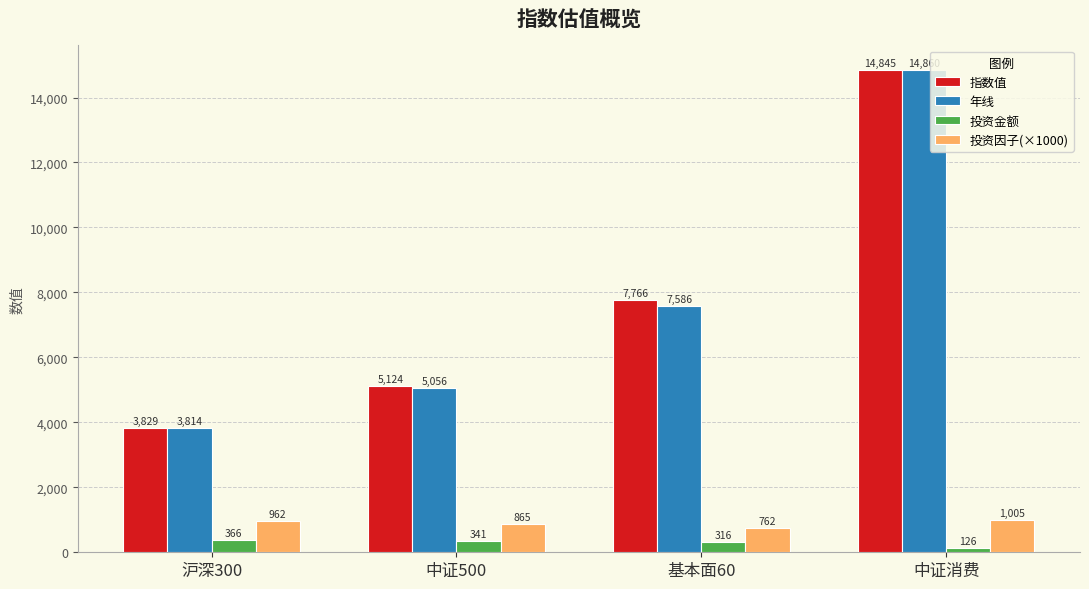

What is the approximate value of 投资因子(×1000) at 中证500?

865.0